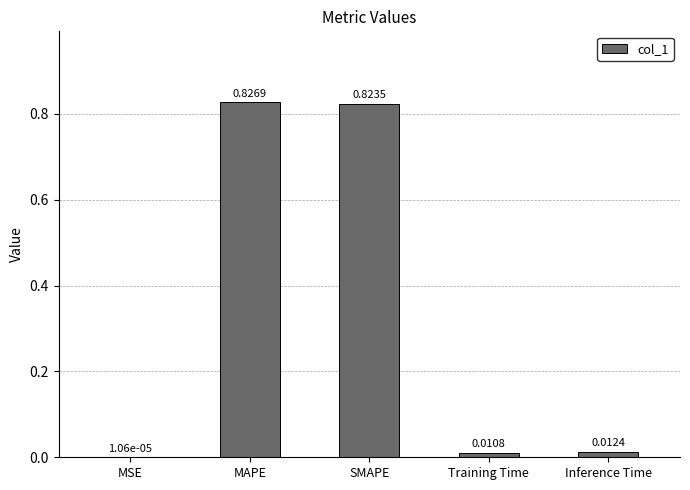

Which category has the highest value across all series?

MAPE